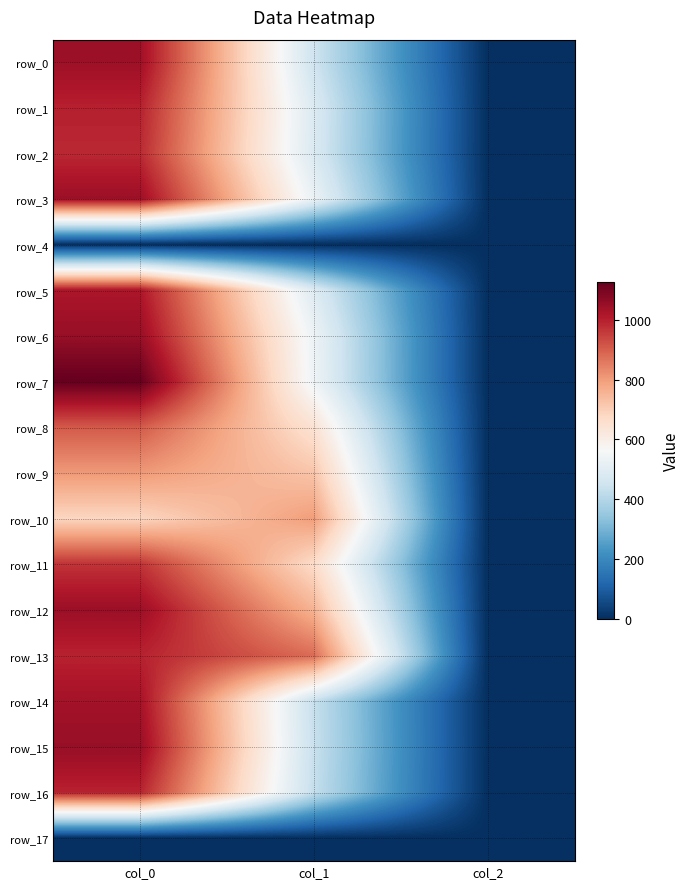

Which series has the widest spread of values?

row_7